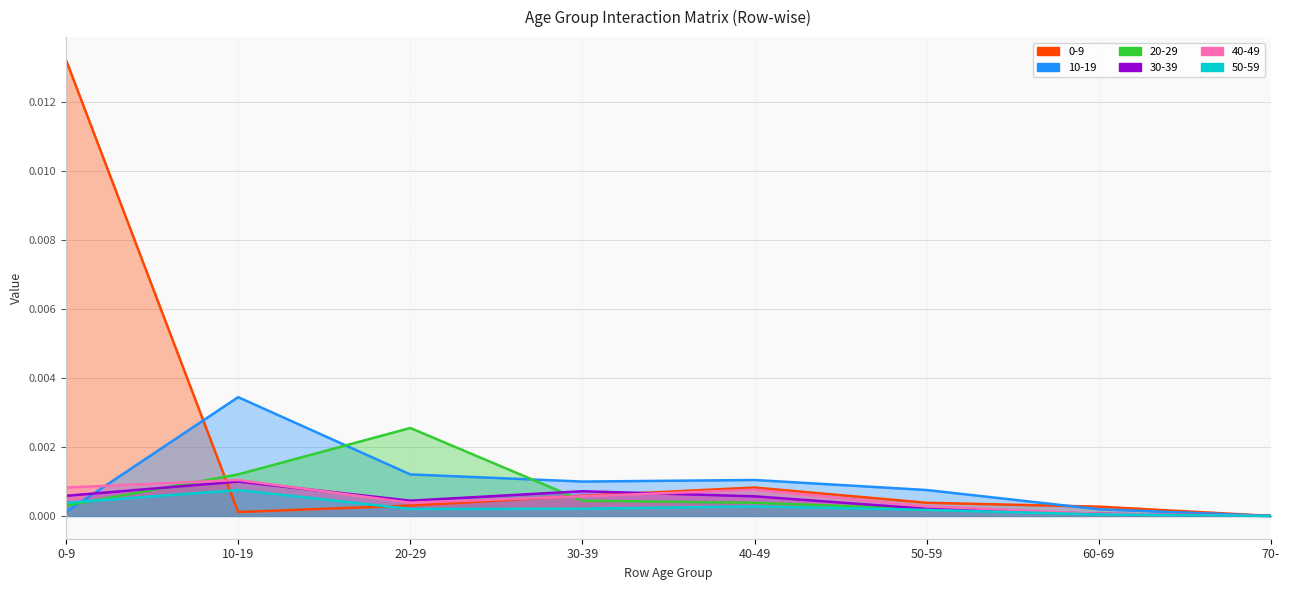

After their last crossing, which series has the higher values: 40-49 or 20-29?

40-49